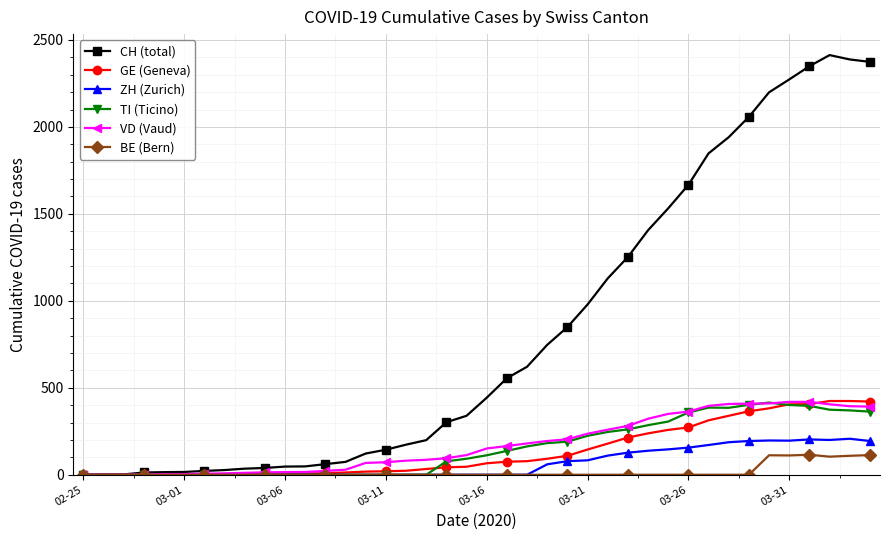

Which series has the widest spread of values?

CH (total)